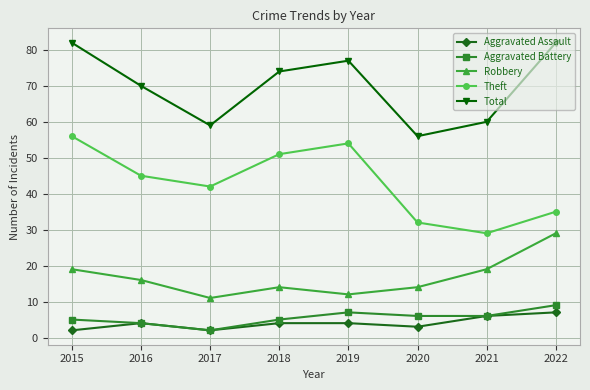

At which label is Theft closest to 42?

2017